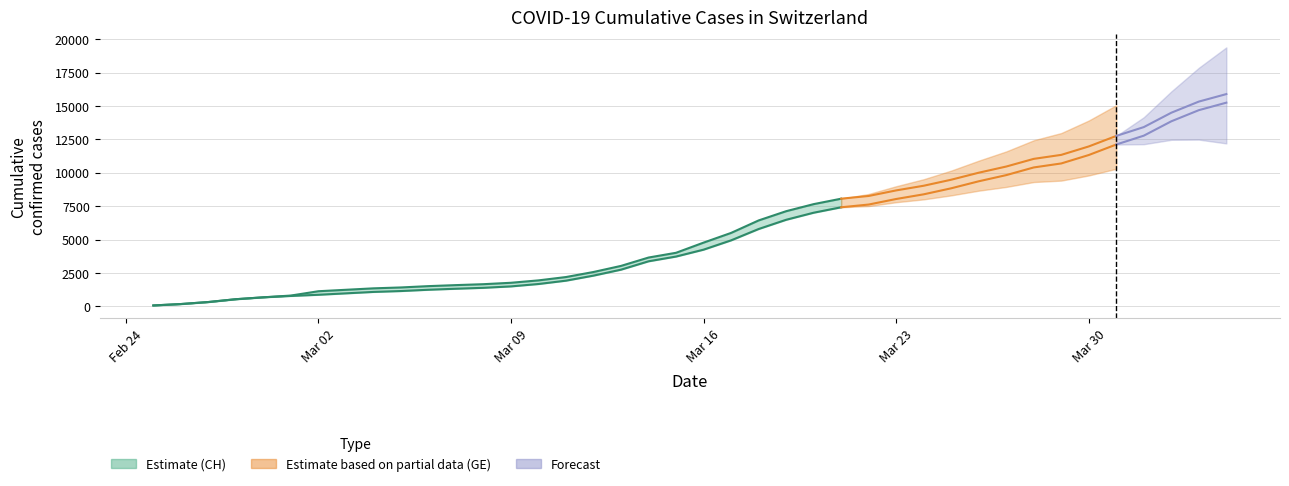

What is the difference between the maximum and minimum values?

7988